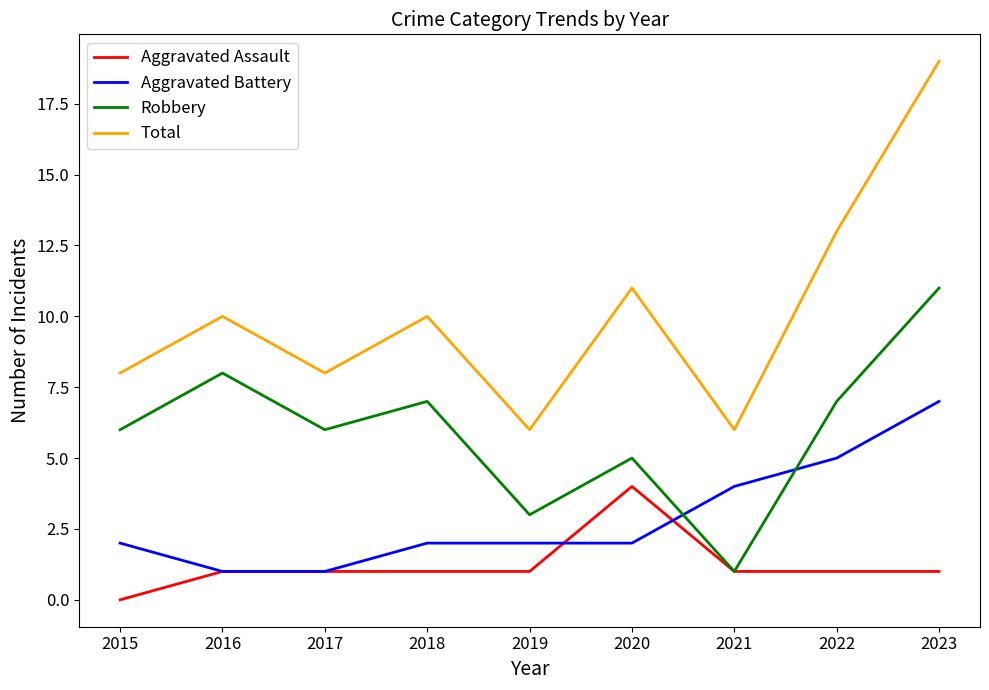

What is the lowest value of the Total series?

6